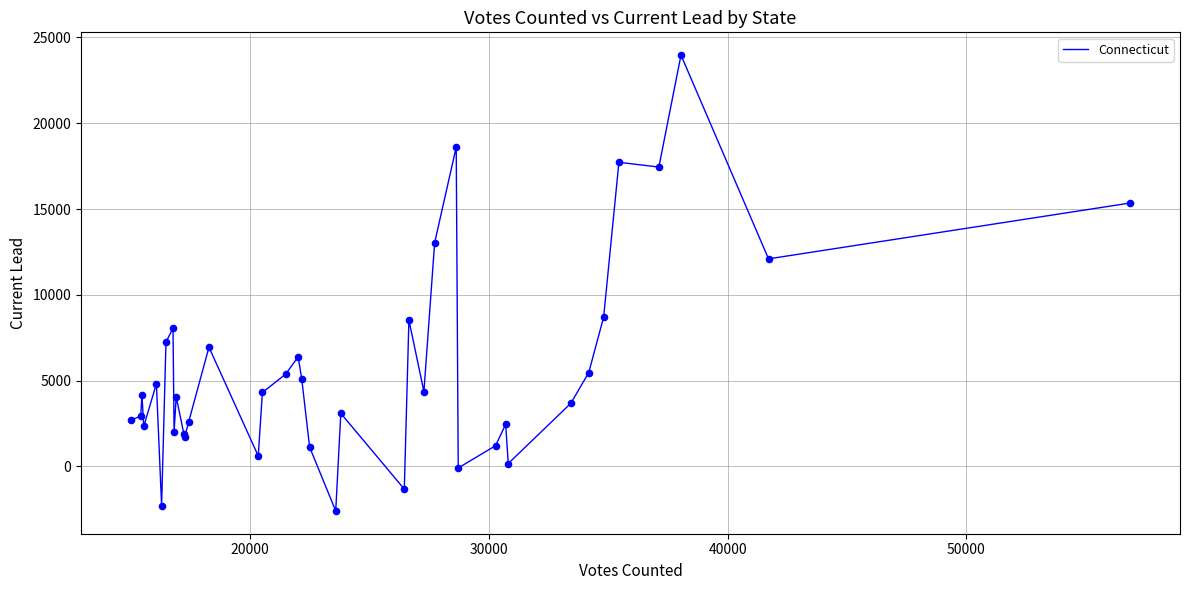

What is the greatest value displayed?

23969